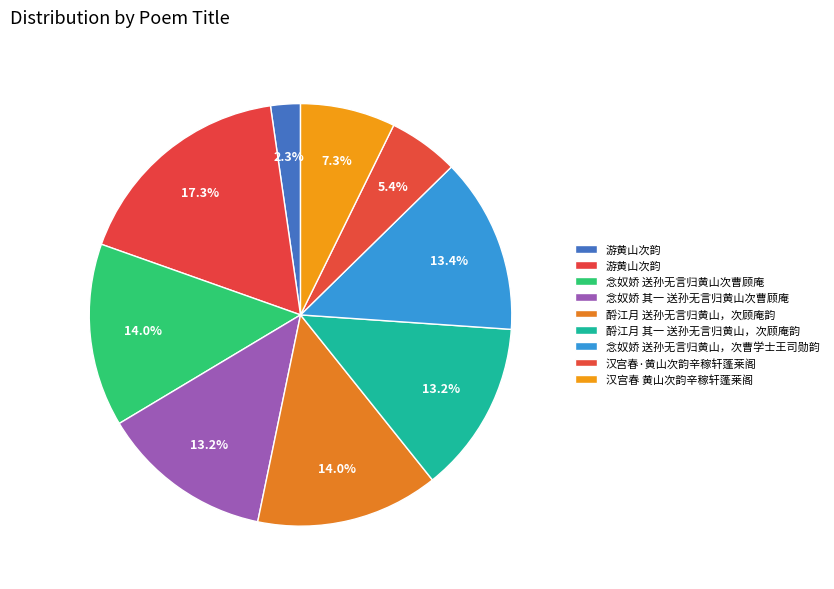

How many segments does this pie chart have?

9